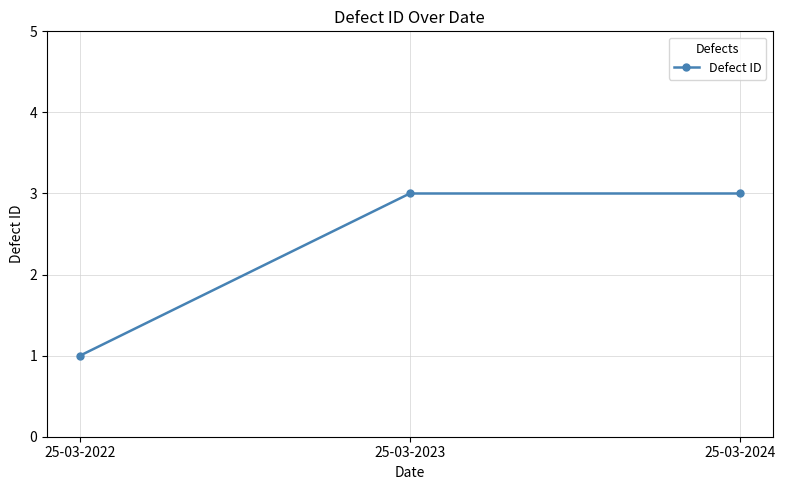

What is the average value?

2